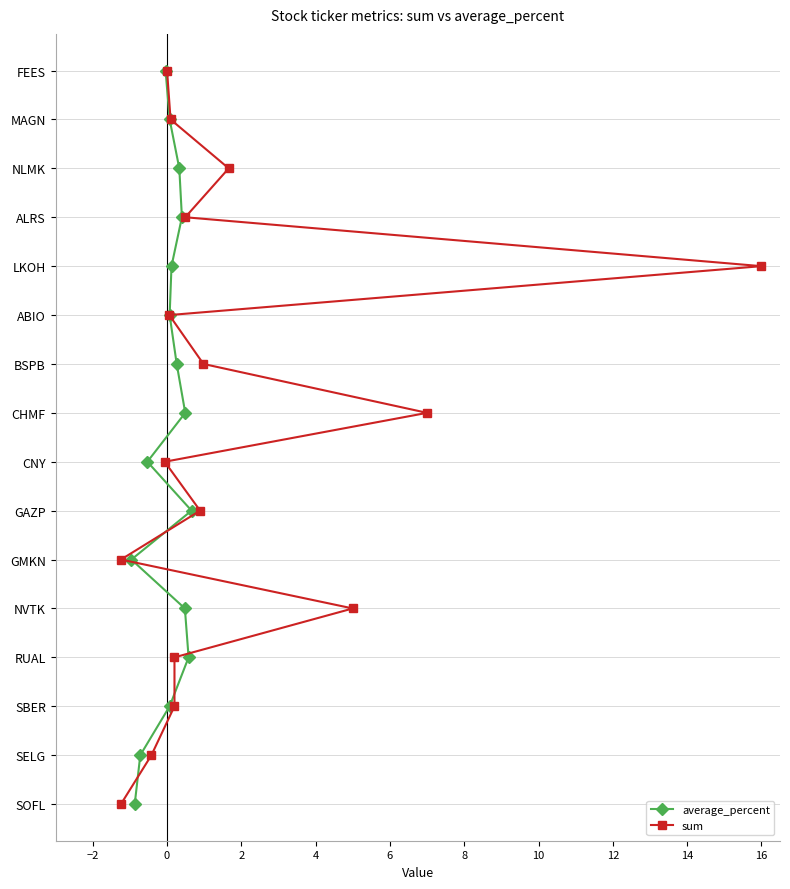

How many lines are shown in the chart?

2